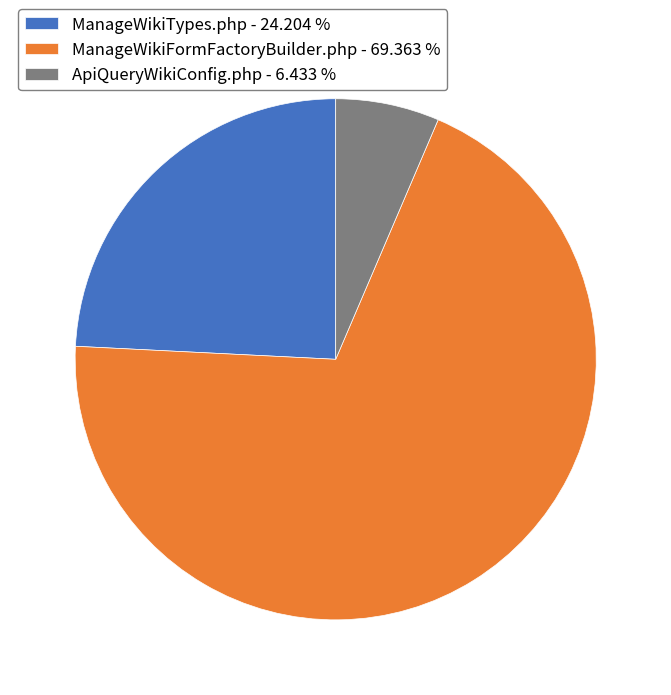

Is the sum of ApiQueryWikiConfig.php - 6.433 % and ManageWikiTypes.php - 24.204 % greater than half?

No